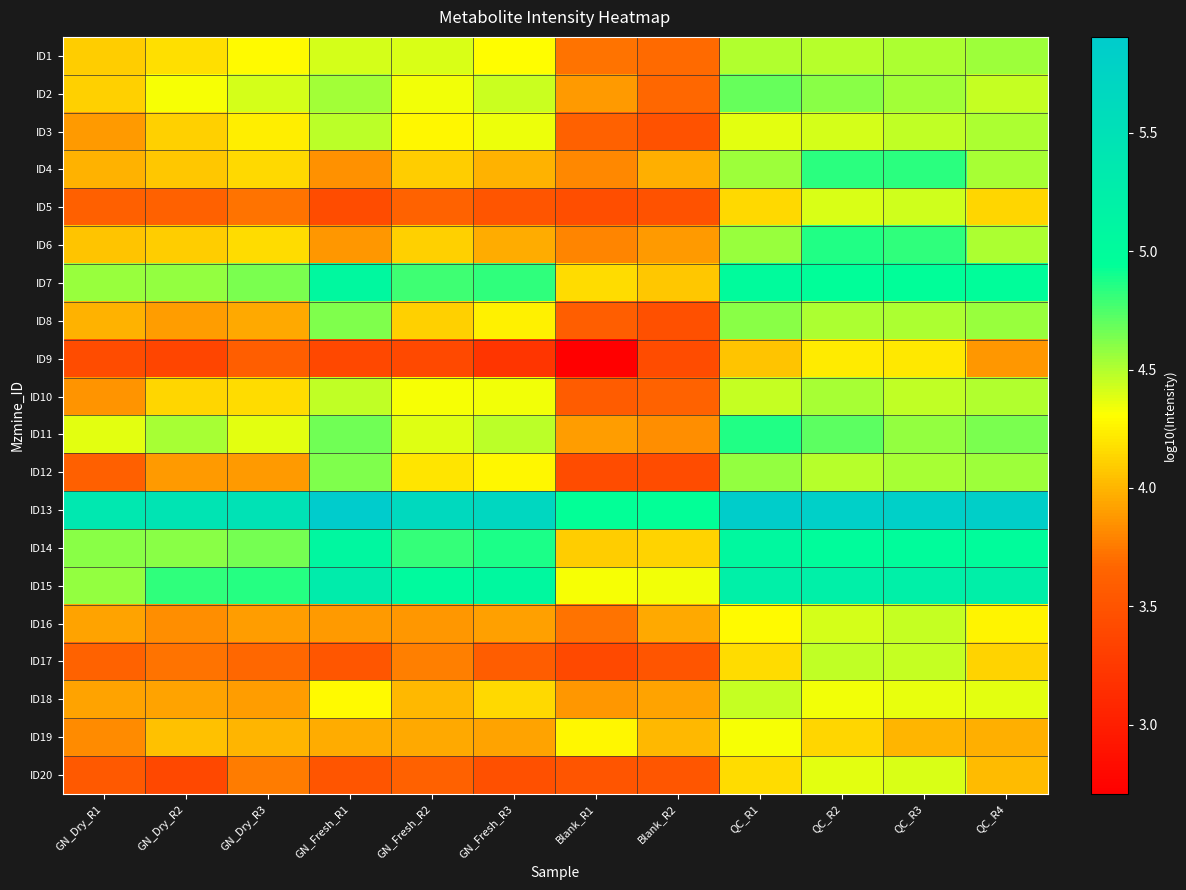

Which has a higher value, GN_Fresh_R2 or GN_Dry_R1?

GN_Fresh_R2